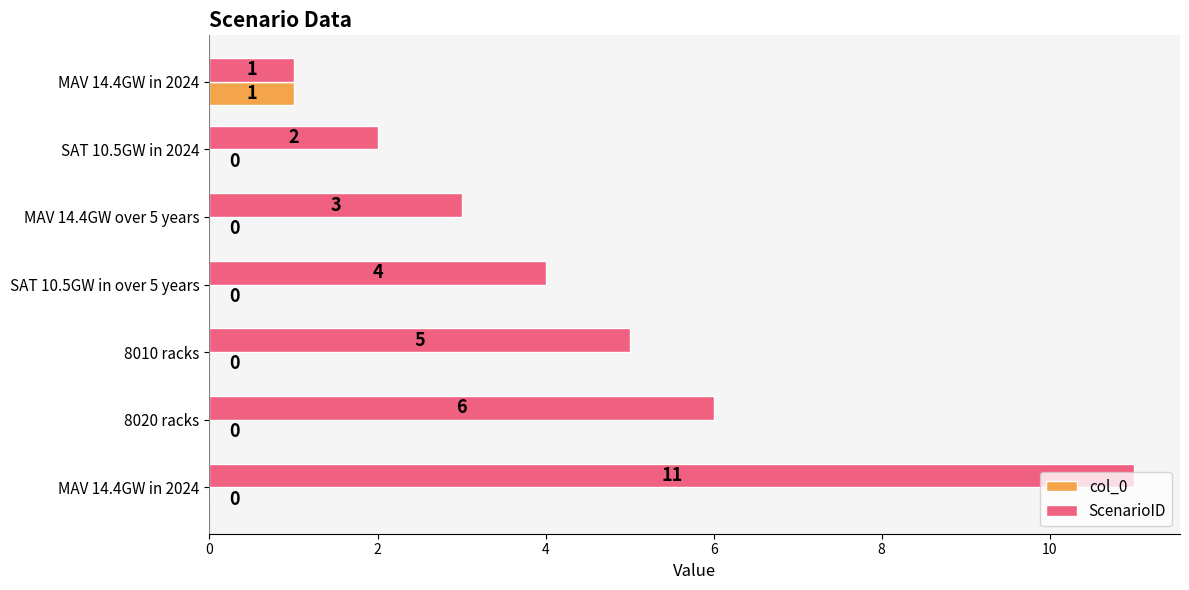

What is the maximum value shown in the chart?

11